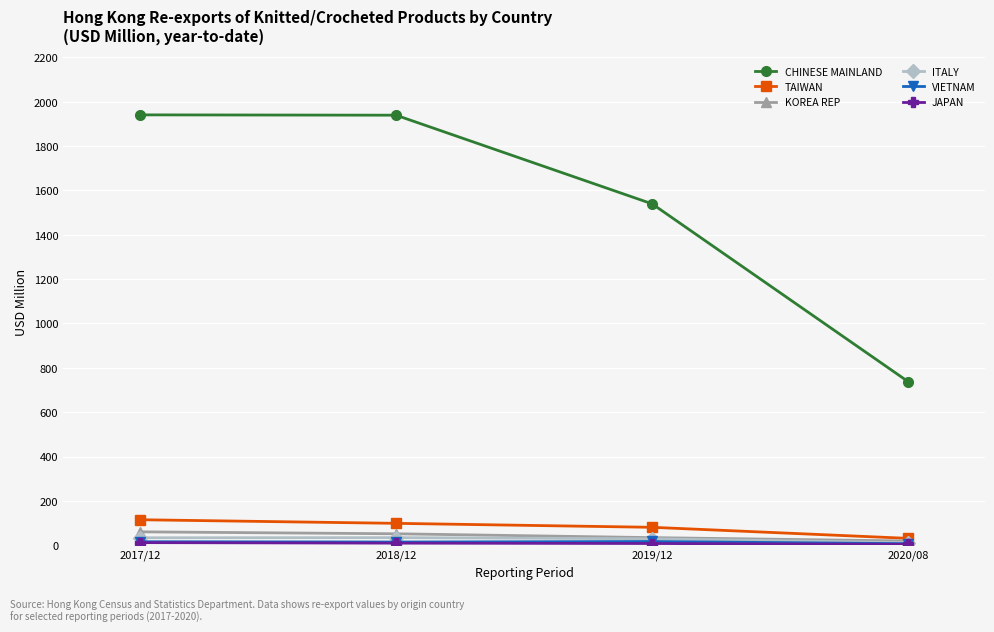

In ITALY, how many points are higher than both neighbors (excluding endpoints)?

1